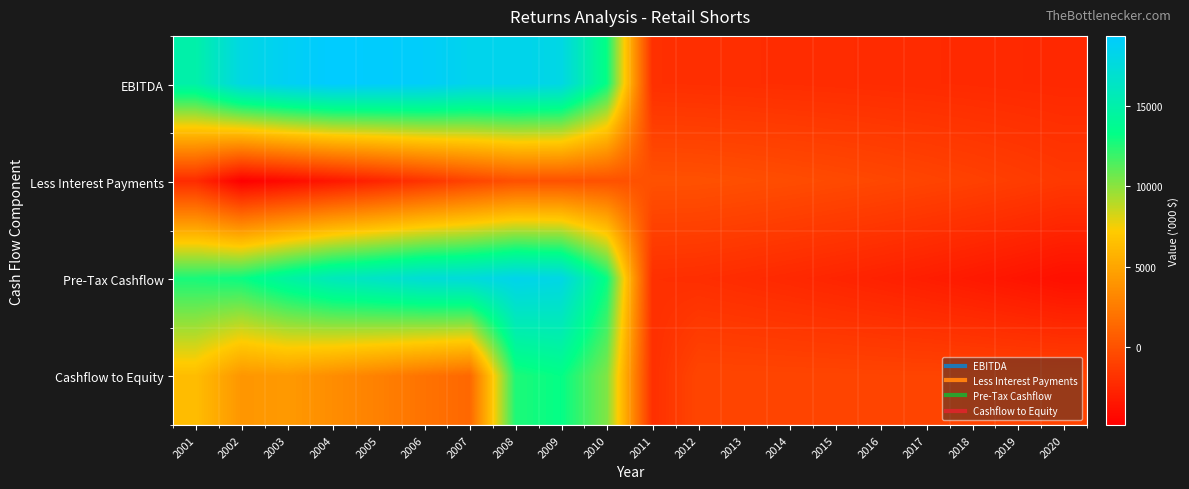

Rank the series at 2018 from lowest to highest value.

Pre-Tax Cashflow, EBITDA, Less Interest Payments, Cashflow to Equity